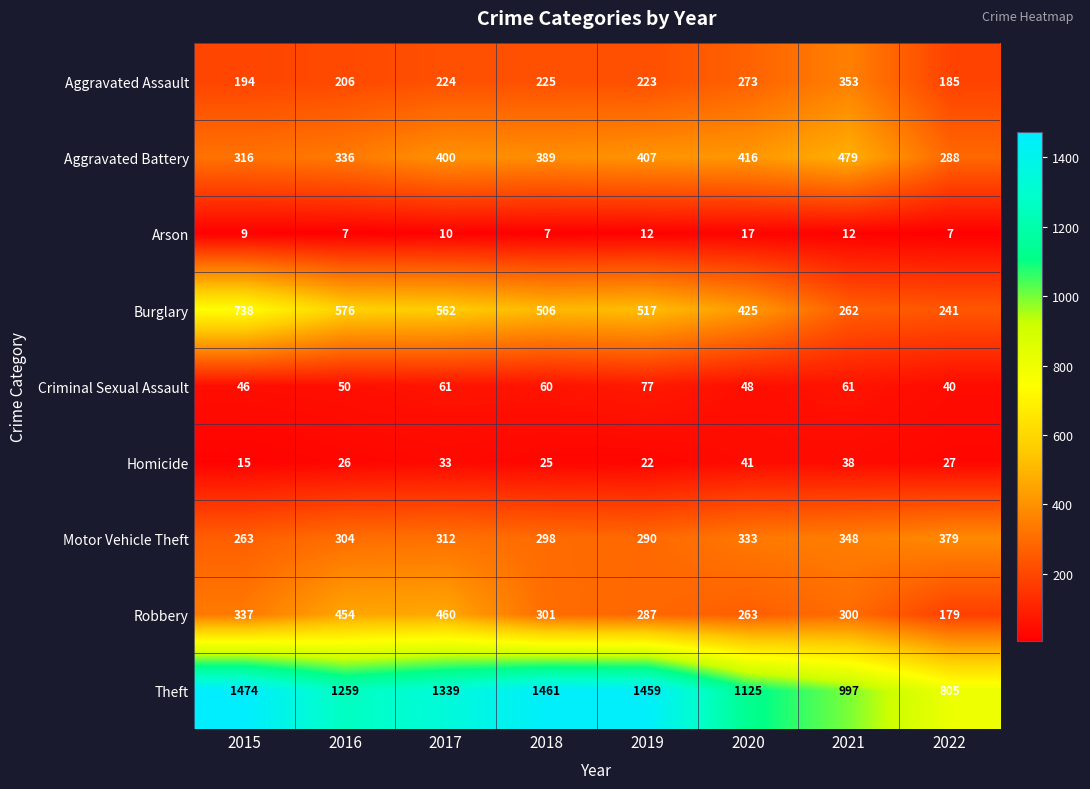

Rank the series at 2019 from highest to lowest value.

Theft, Burglary, Aggravated Battery, Motor Vehicle Theft, Robbery, Aggravated Assault, Criminal Sexual Assault, Homicide, Arson